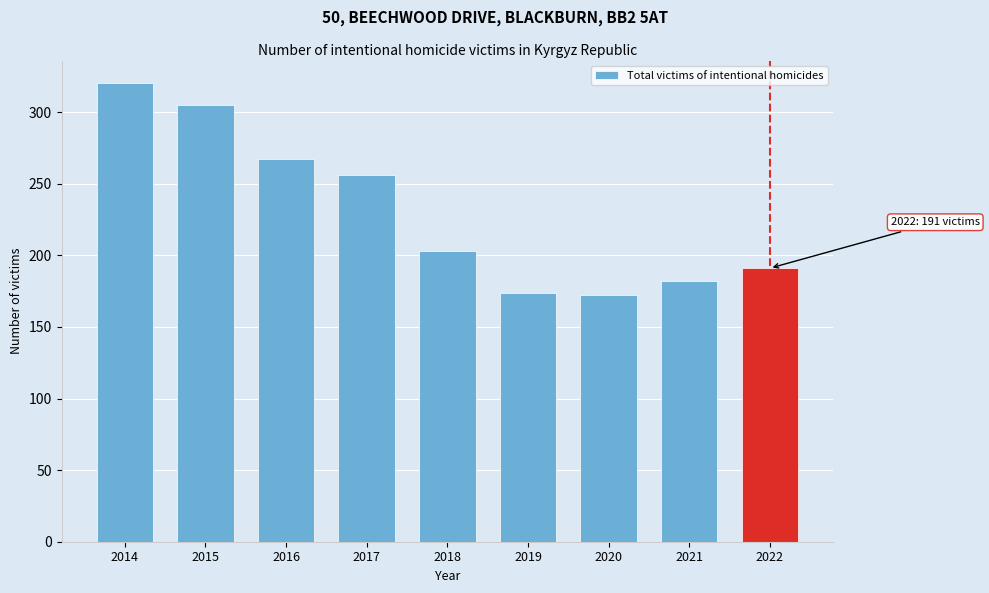

Reading left to right, list all the values displayed in this chart.

320	305	267	256	203	174	172	182	191